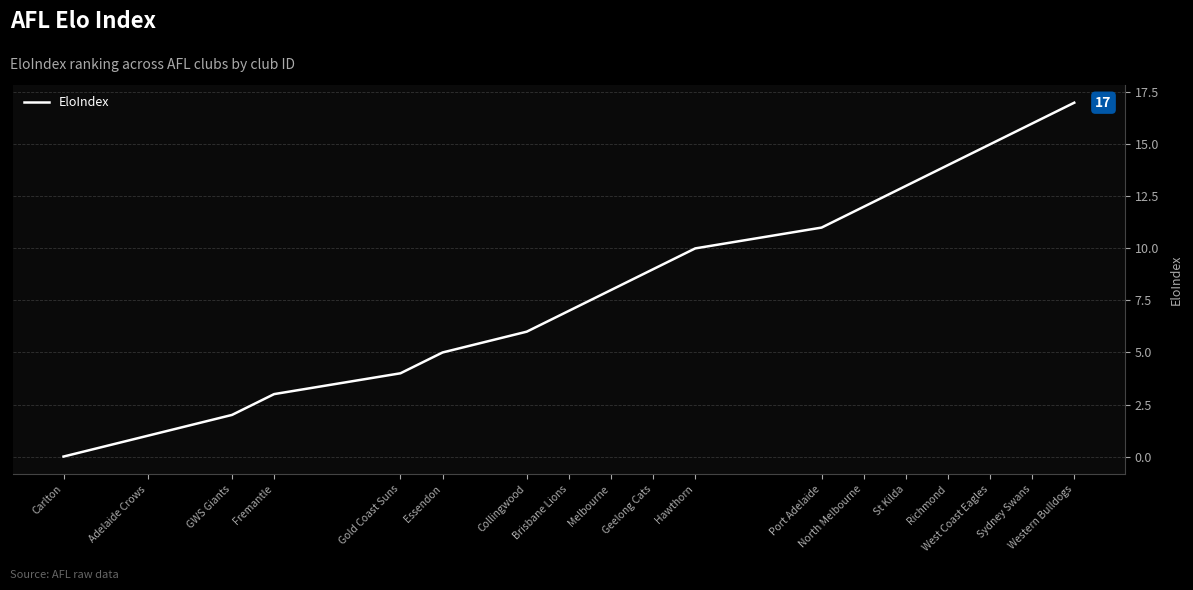

Is it true that the value at Brisbane Lions is 7?

True